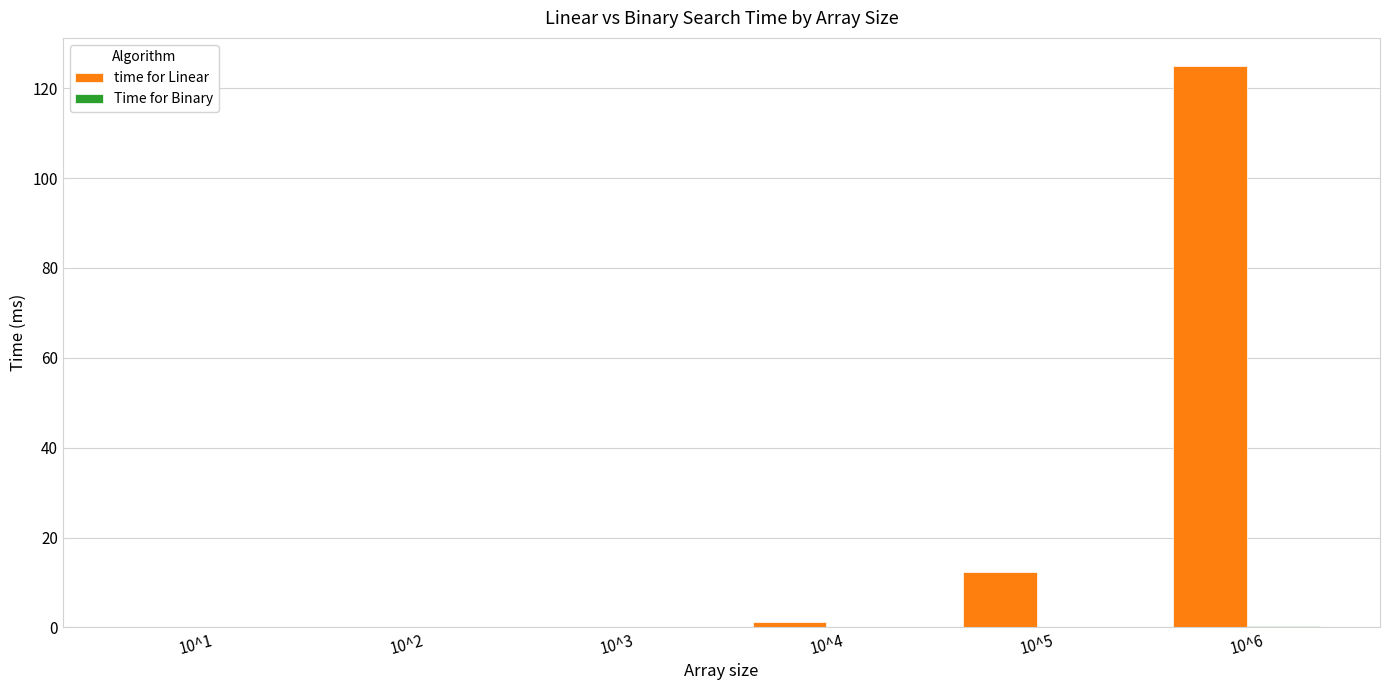

At which label is time for Linear closest to 62?

10^5